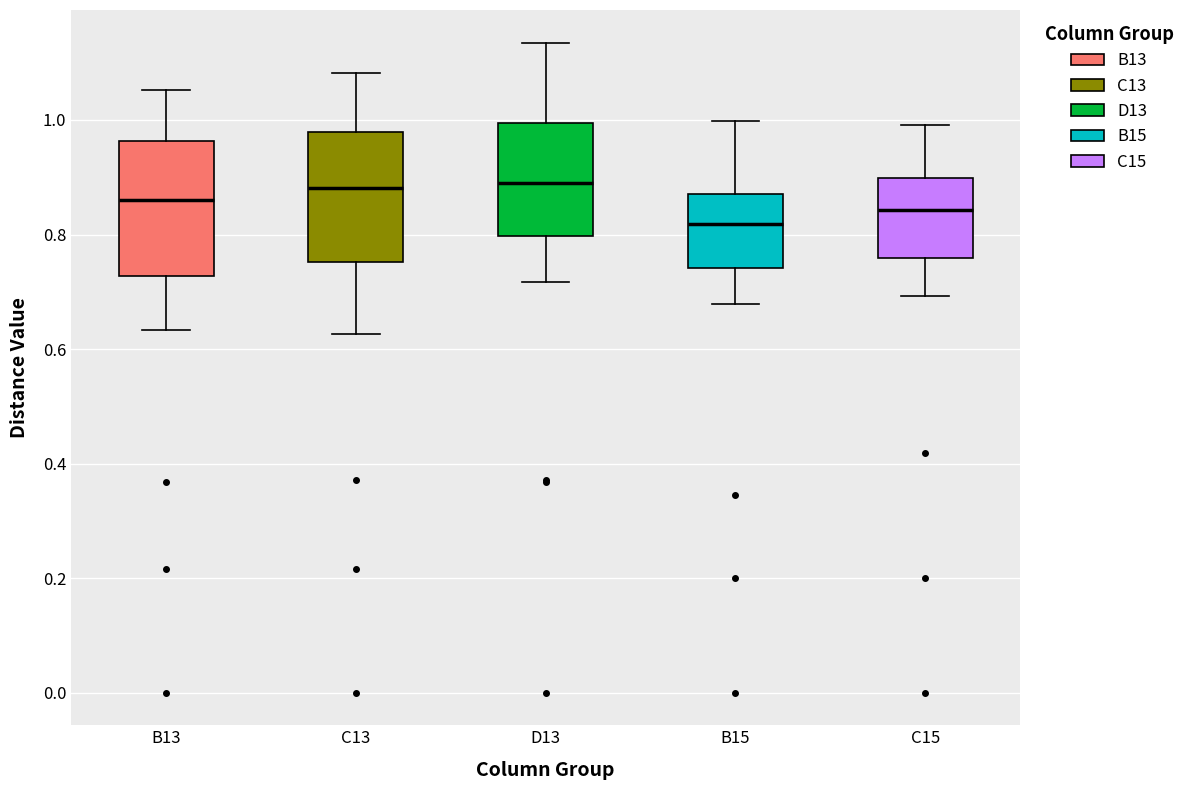

Which box has the lowest median line?

B15